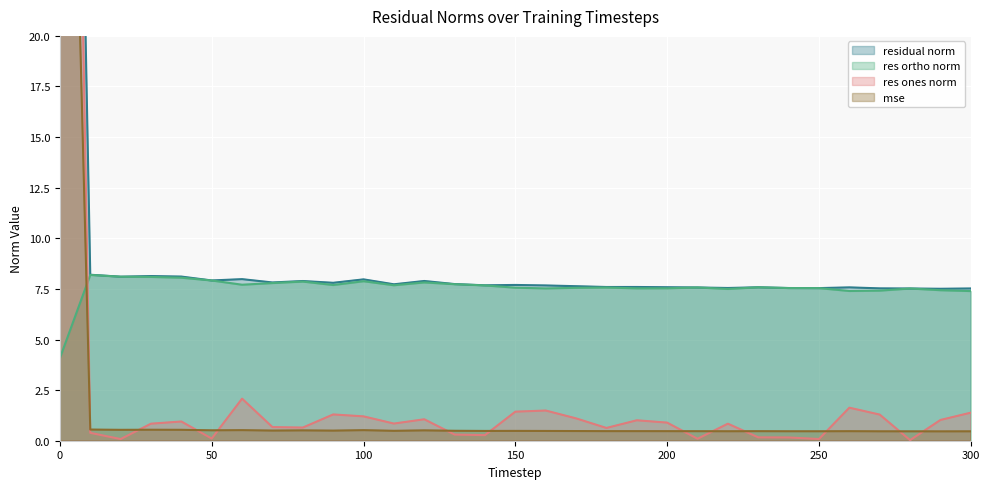

The res ortho norm series shows 10.9 at 200. True or false?

False